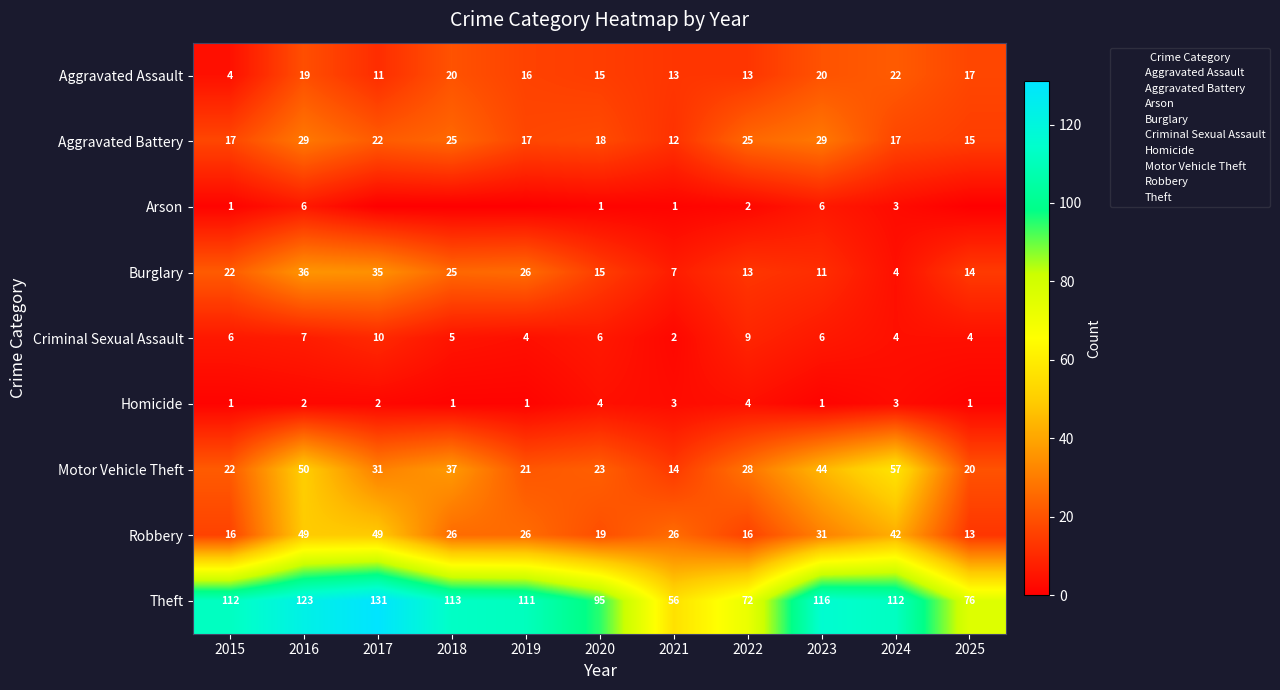

What is the highest value of the Criminal Sexual Assault series?

10